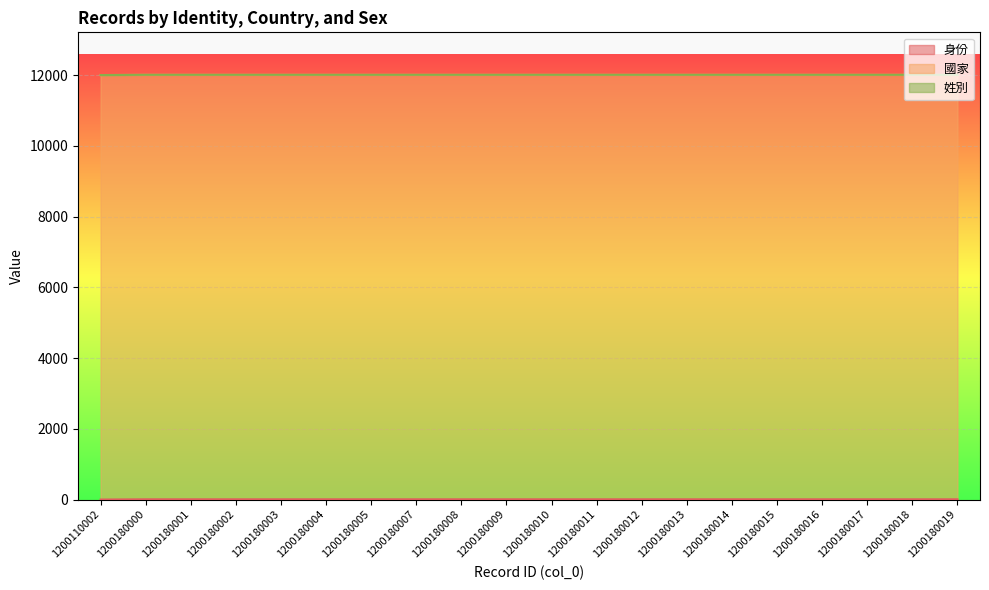

True or false: 國家 and 姓別 intersect in this chart.

False